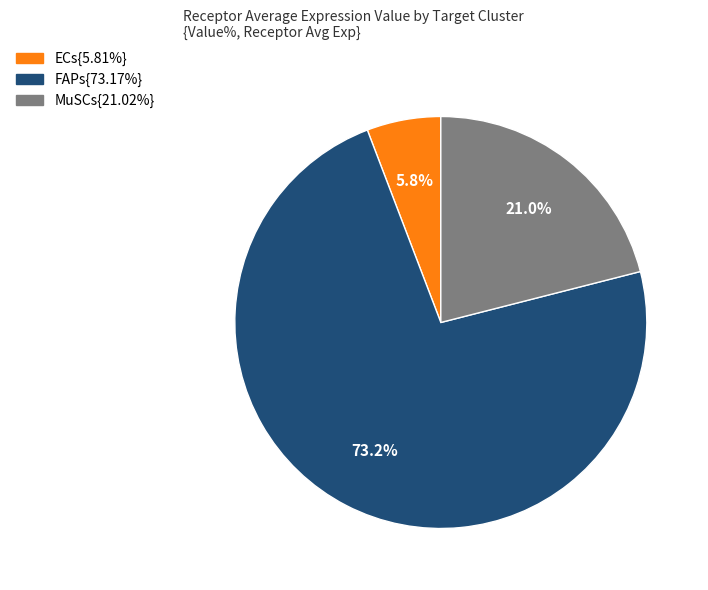

Count the number of slices in the pie.

3